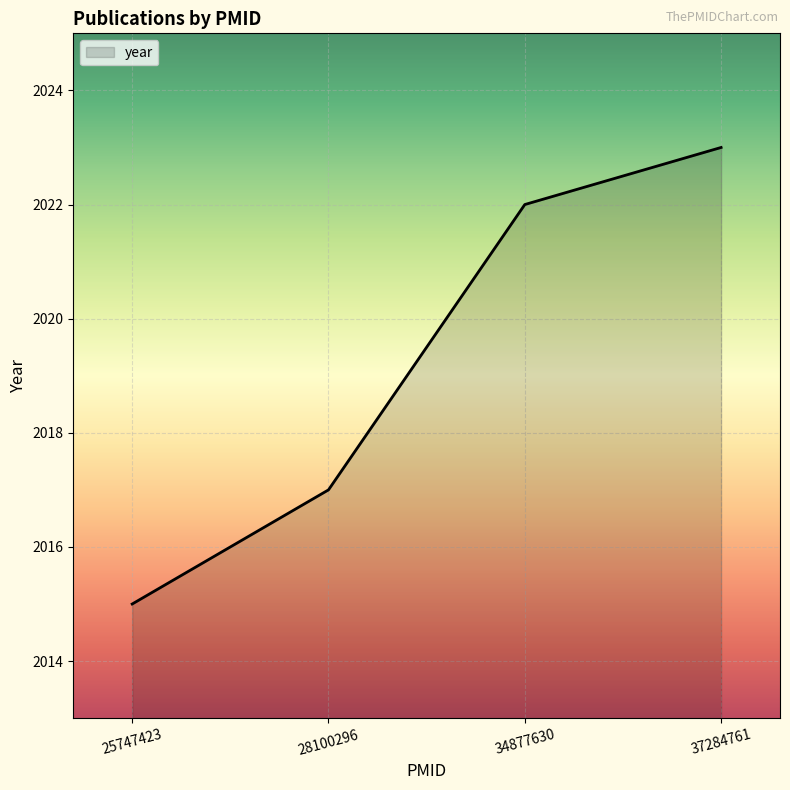

Where is the data nearest to the value 2019?

28100296